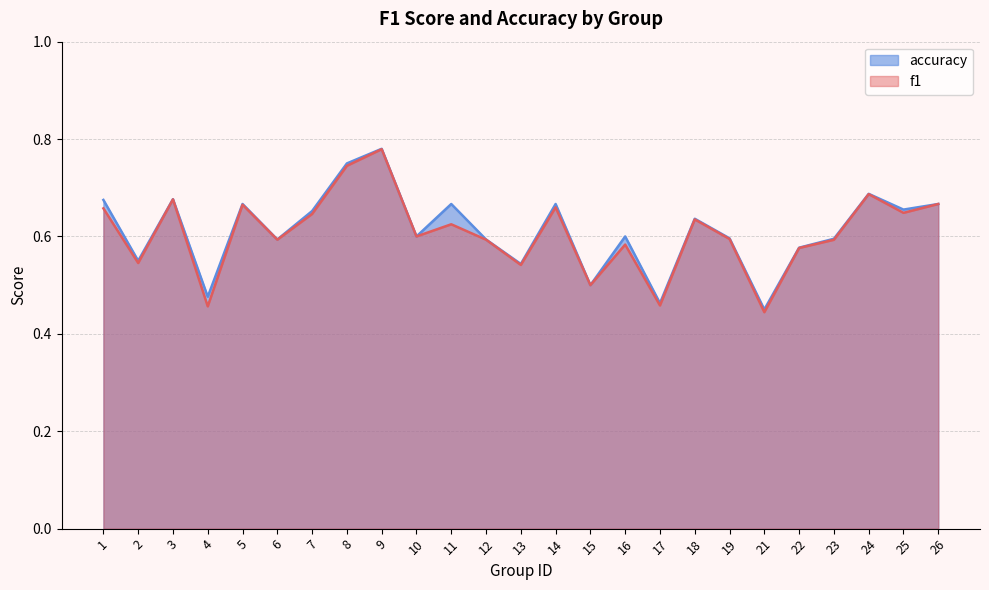

Reading right to left, what are all the values shown in this chart?

f1: 26=0.7	25=0.6	24=0.7	23=0.6	22=0.6	21=0.4	19=0.6	18=0.6	17=0.5	16=0.6	15=0.5	14=0.7	13=0.5	12=0.6	11=0.6	10=0.6	9=0.8	8=0.7	7=0.6	6=0.6	5=0.7	4=0.5	3=0.7	2=0.5	1=0.7
accuracy: 26=0.7	25=0.7	24=0.7	23=0.6	22=0.6	21=0.5	19=0.6	18=0.6	17=0.5	16=0.6	15=0.5	14=0.7	13=0.5	12=0.6	11=0.7	10=0.6	9=0.8	8=0.8	7=0.7	6=0.6	5=0.7	4=0.5	3=0.7	2=0.6	1=0.7